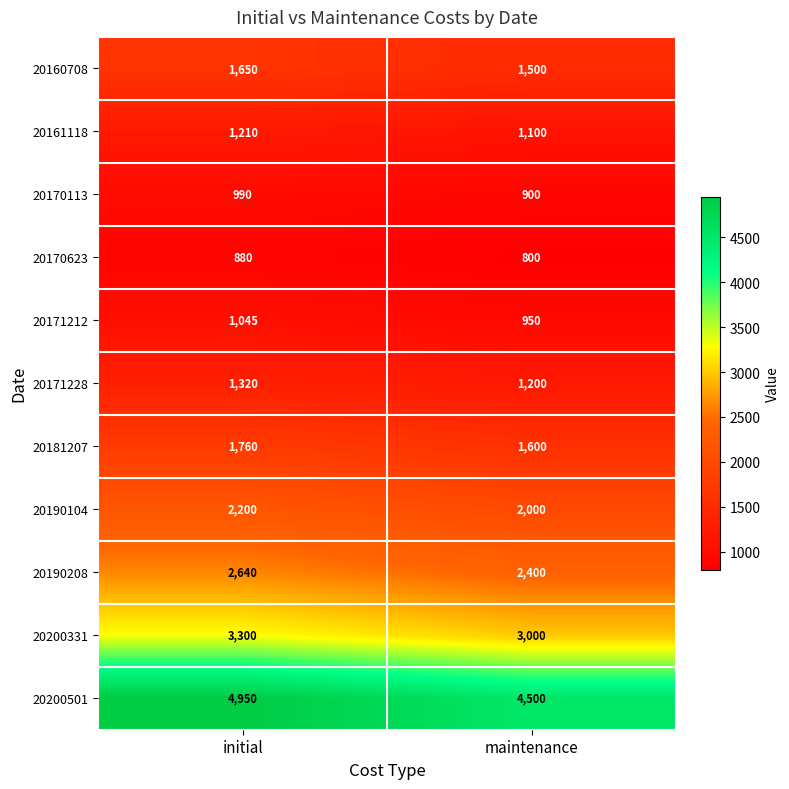

Which series has the largest total across all categories?

20200501